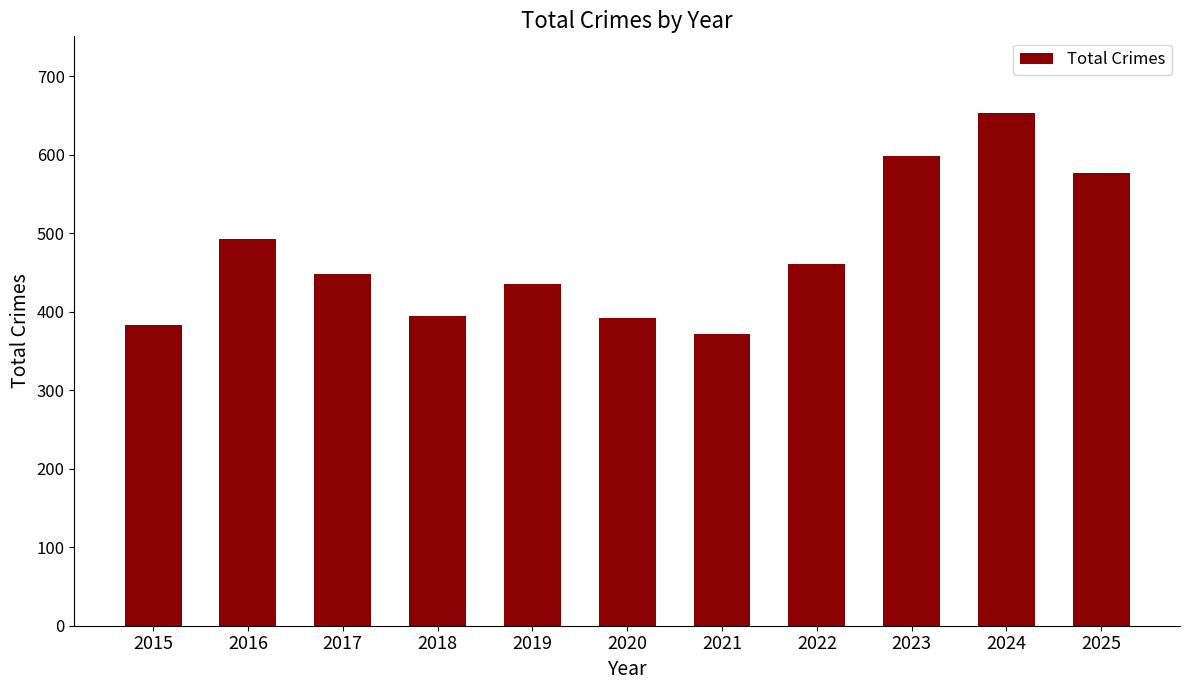

Read the value at 2022, to the nearest 50.

450